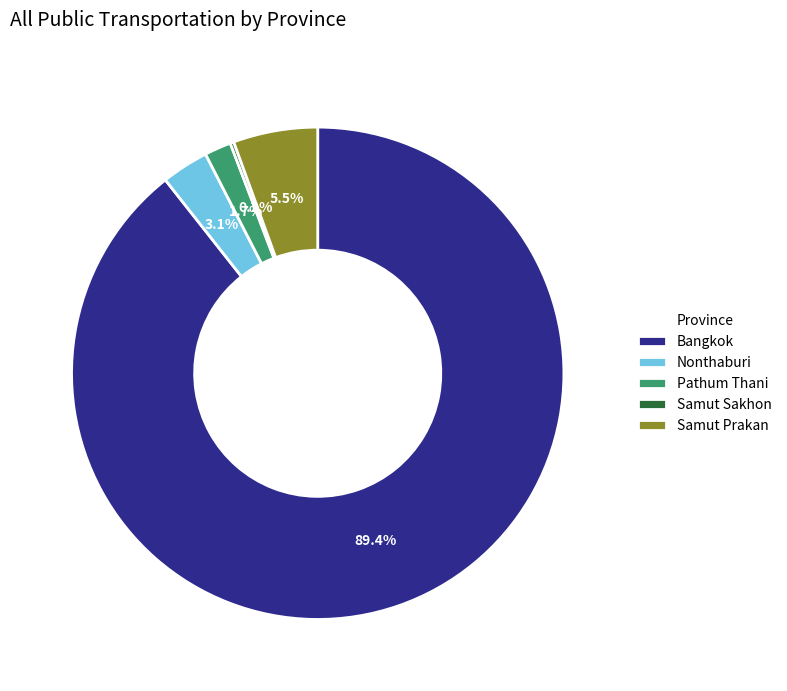

Combined, do Bangkok and Pathum Thani account for over 50%?

Yes